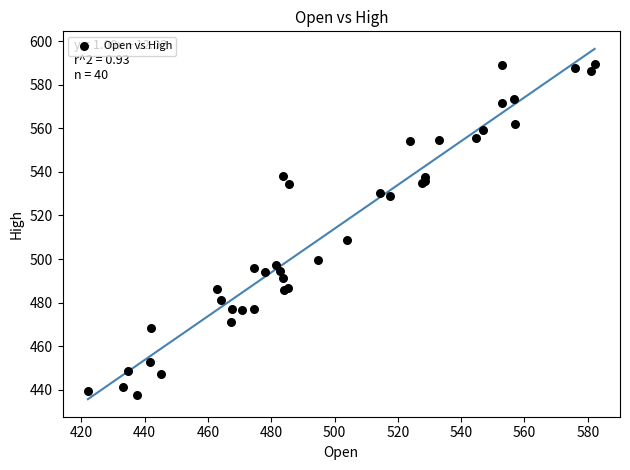

What Y value in the scatter plot is closest to 513?

508.6